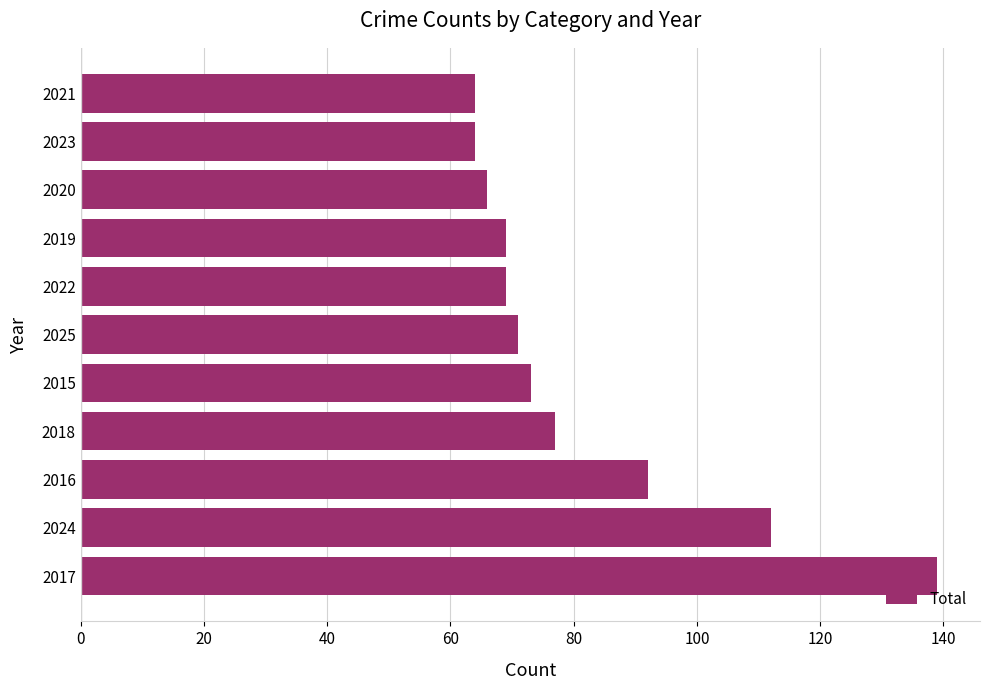

Read the value at 2019.

69